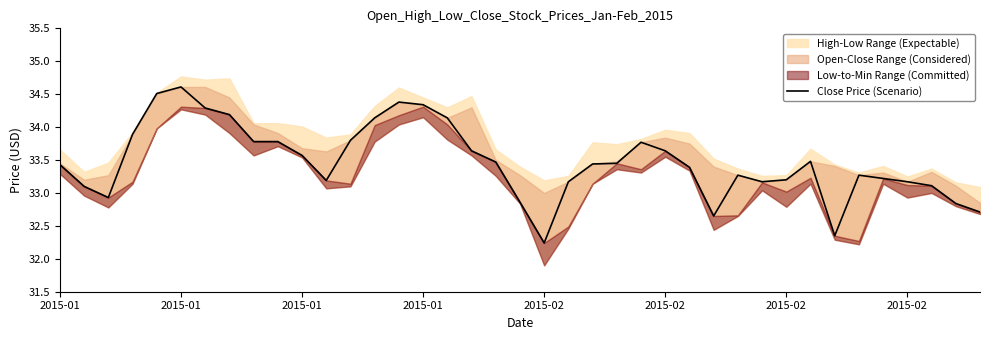

What is the minimum value shown in the chart?

32.2